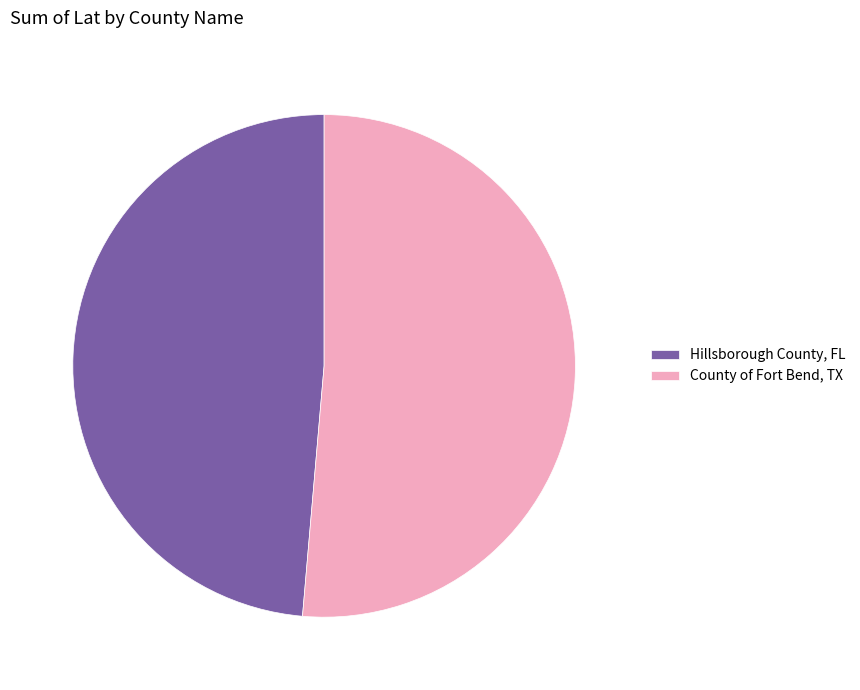

Combined, do Hillsborough County, FL and County of Fort Bend, TX account for over 50%?

Yes